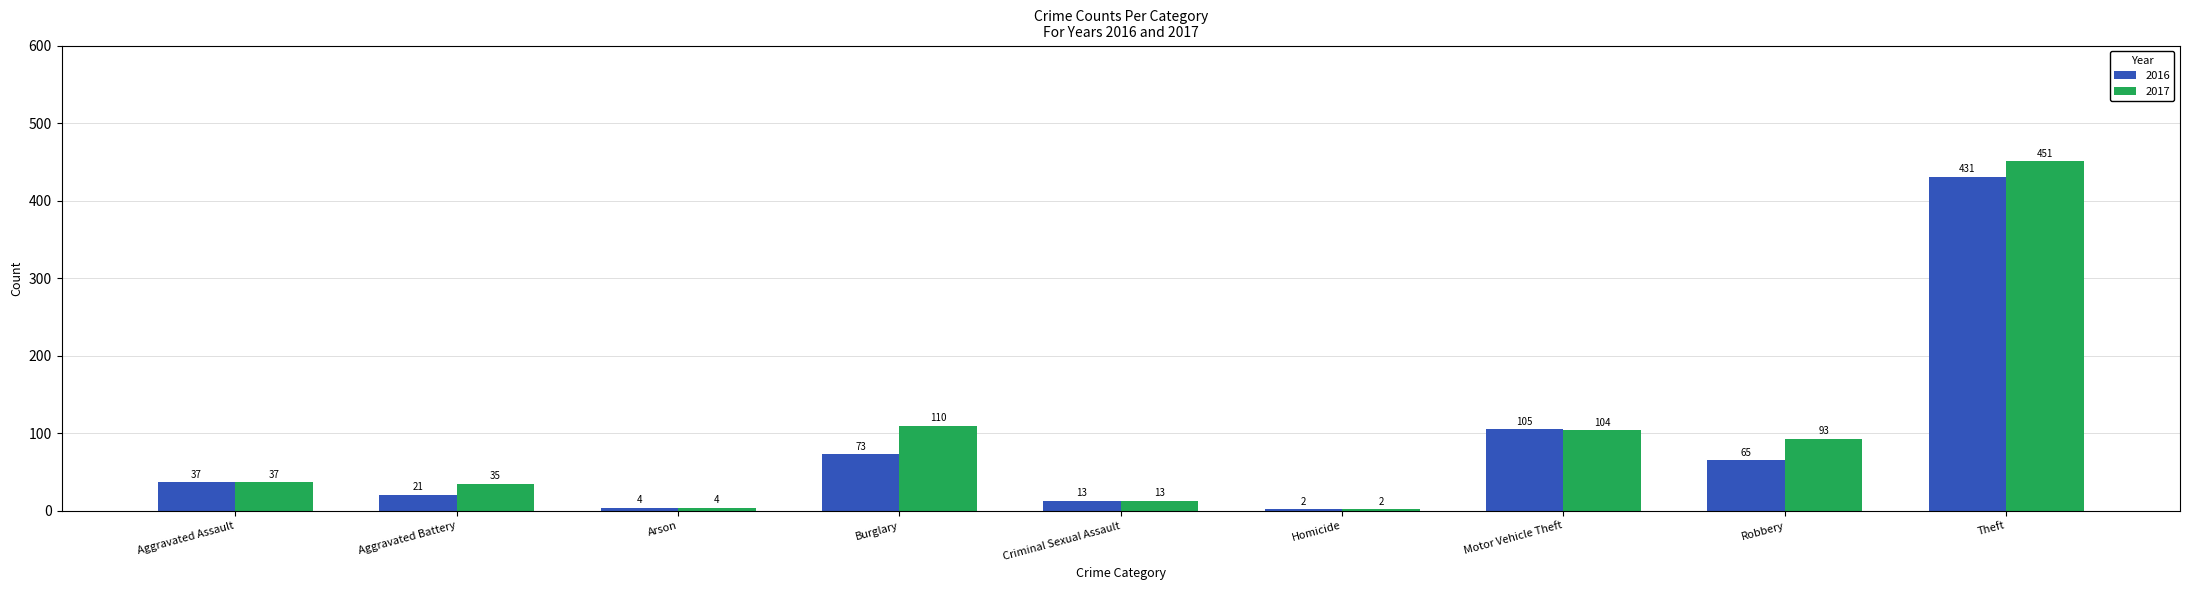

What is the maximum value shown in the chart?

451